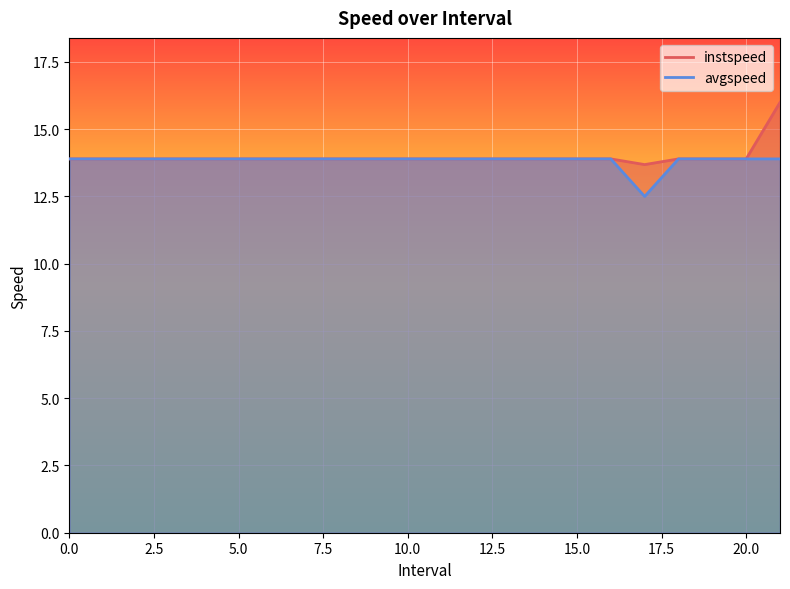

Count the number of data series in this chart.

2